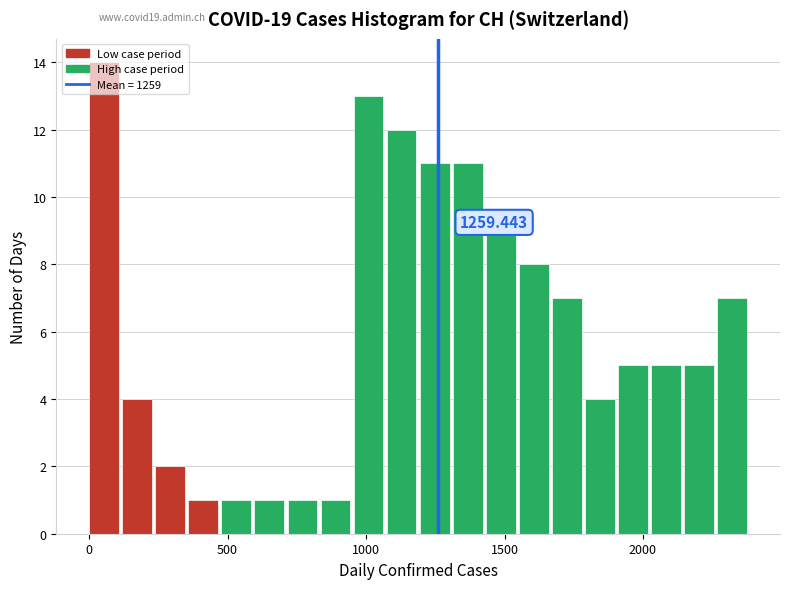

Around what value on the x-axis is the tallest bar? Give the approximate position of its centre, as read against the axis.

50